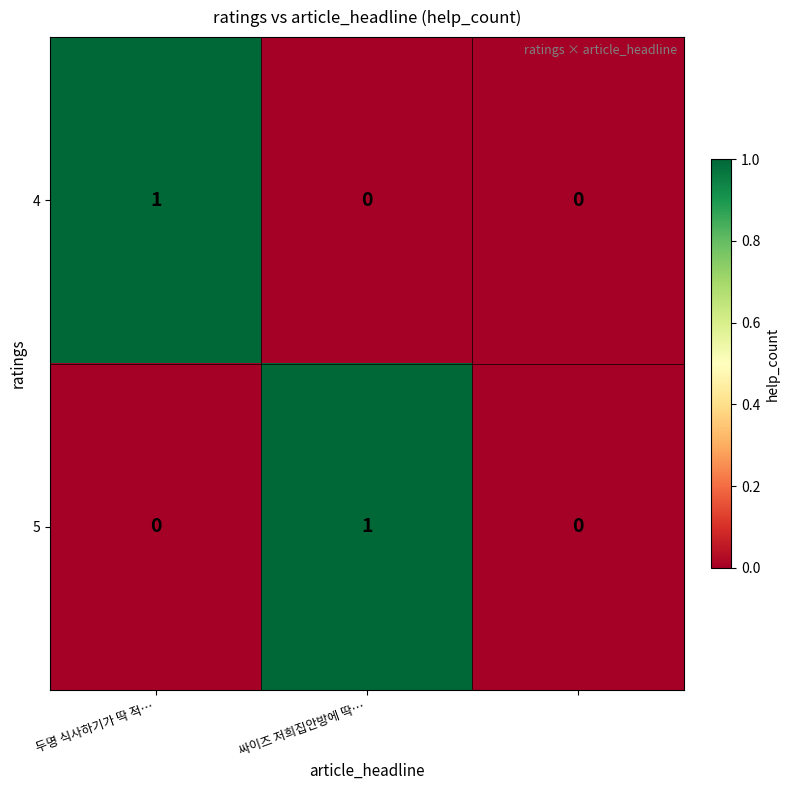

Count the 5 values in the range 0 to 1.

3